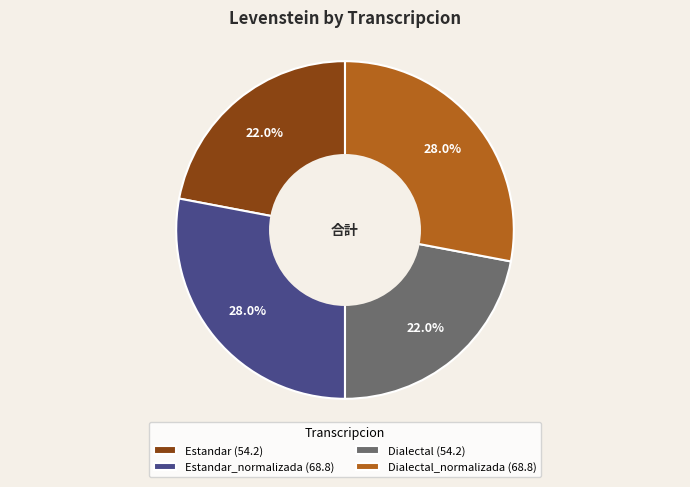

Does Dialectal (54.2) represent more than half of the total?

No